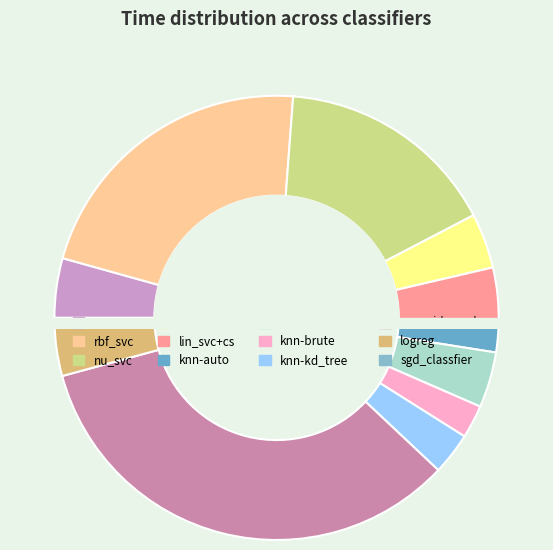

To the nearest percent, what percentage of the pie is svc?

4%